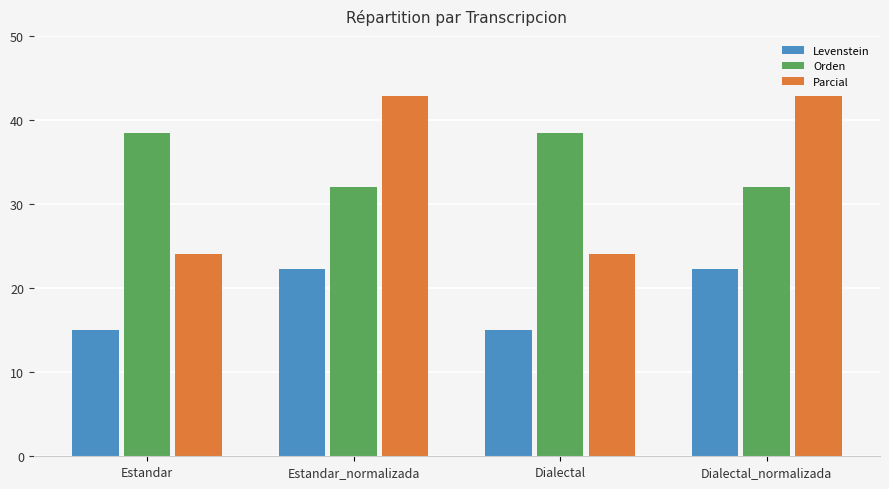

How many groups of bars are there?

4